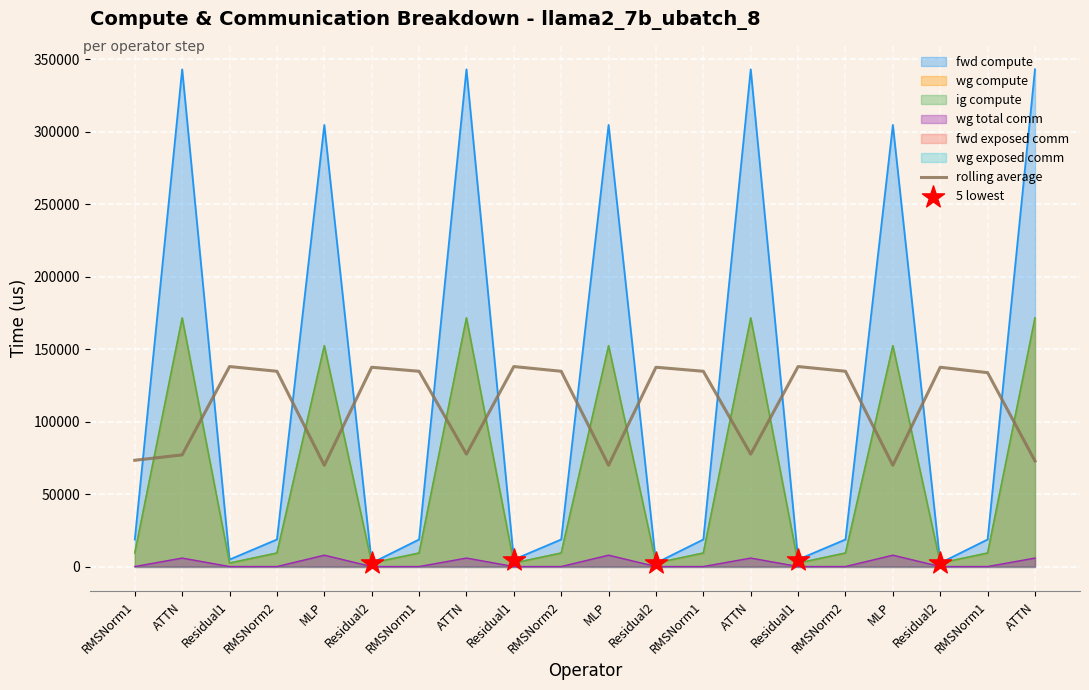

Which series reaches the minimum Y coordinate?

wg total comm